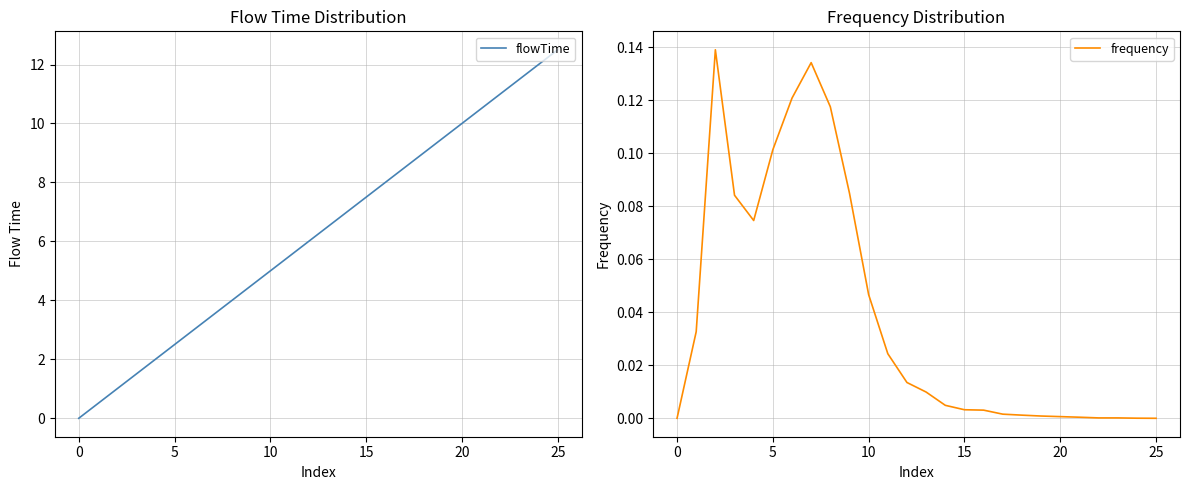

What are all the series names shown in the legend?

flowTime, frequency